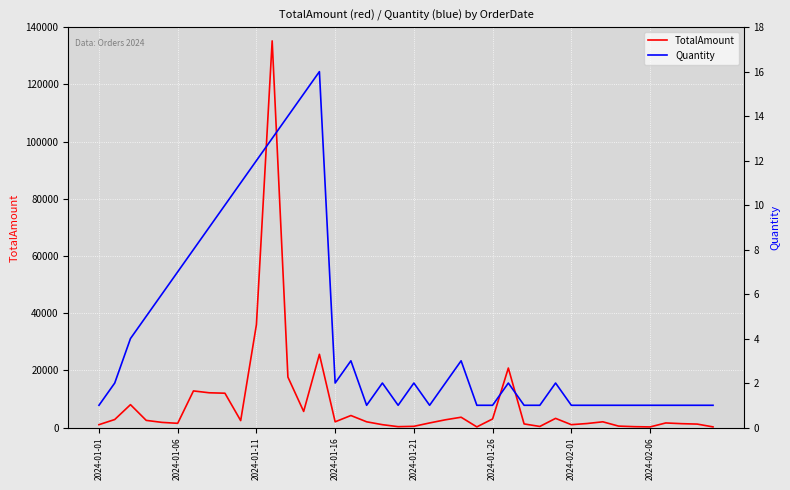

Reading left to right, extract all data points from this chart.

TotalAmount: 1000	2800	8000	2500	1800	1470	12800	12150	12000	2420	36000	135200	17640	5625	25600	2000	4200	2000	1000	300	420	1600	2700	3600	220	3000	20800	1260	375	3200	1000	1400	2000	500	300	210	1600	1350	1200	220
Quantity: 1	2	4	5	6	7	8	9	10	11	12	13	14	15	16	2	3	1	2	1	2	1	2	3	1	1	2	1	1	2	1	1	1	1	1	1	1	1	1	1